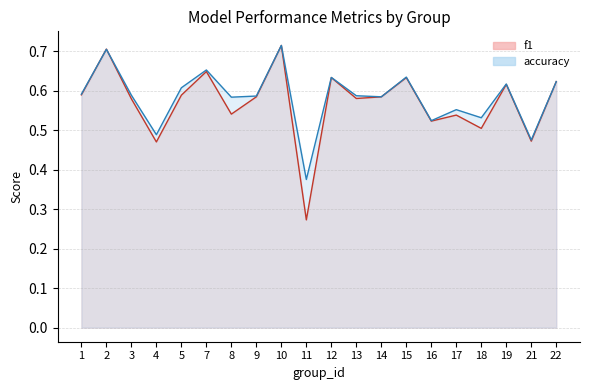

At how many categories does at least one series exceed 0?

20